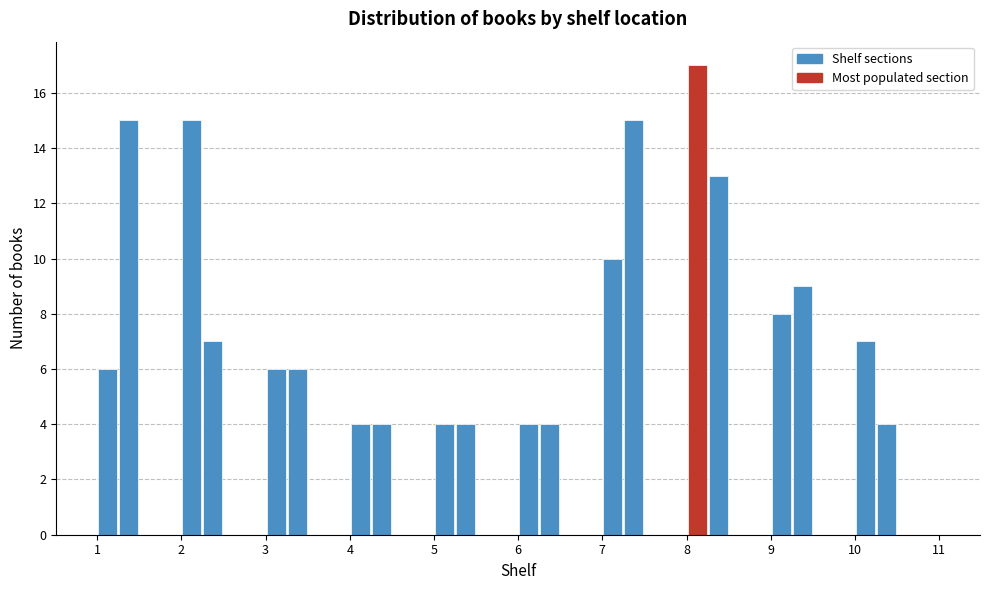

Read against the x-axis, roughly where is the centre of the tallest bar?

8.1